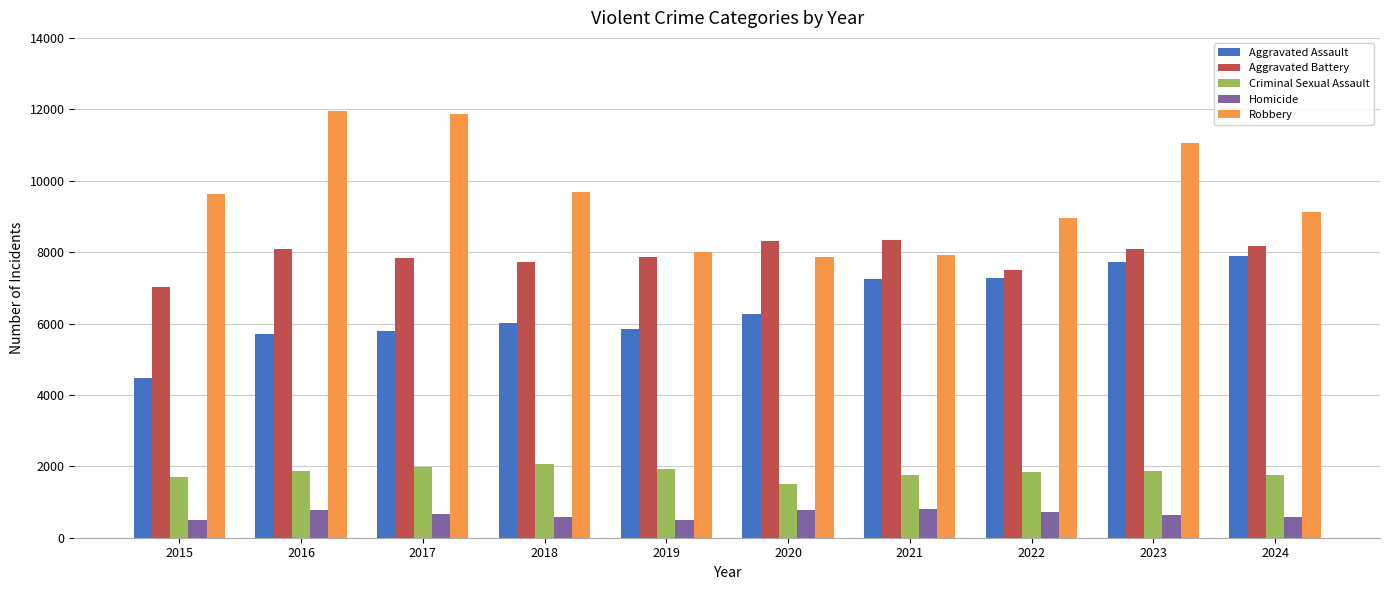

Is the value of Aggravated Assault at 2016 greater than the value of Homicide at 2022?

Yes